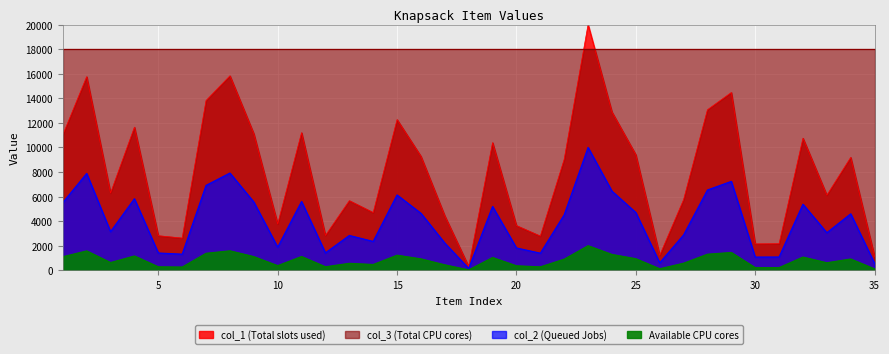

True or false: col_1 has more than 0 interior local peaks.

True